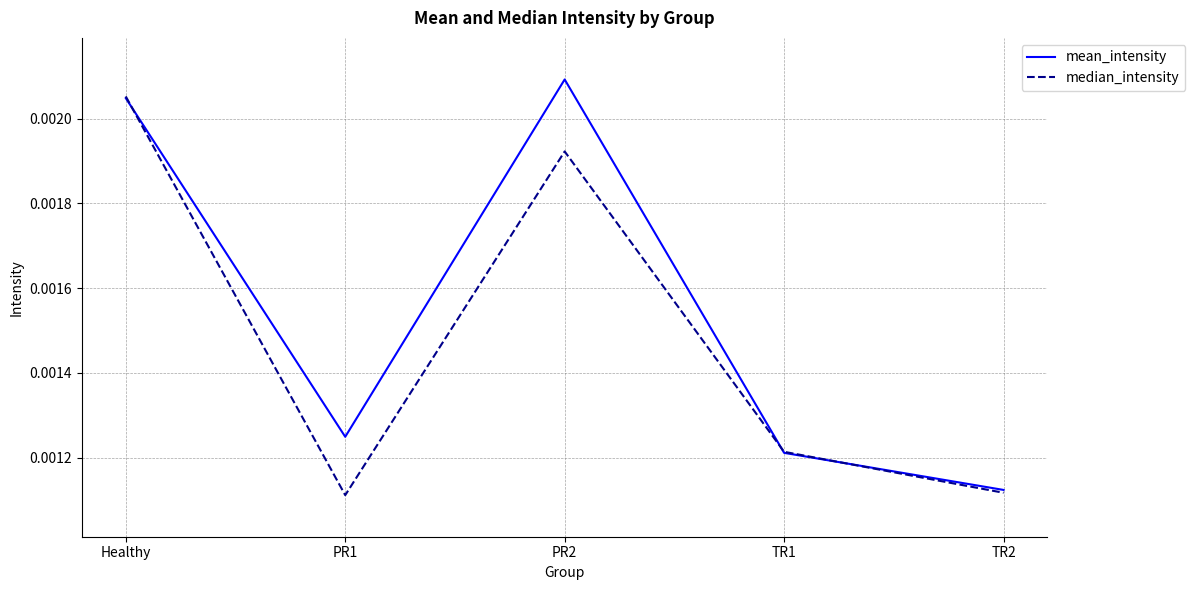

At which category is the sum across all series the highest?

Healthy